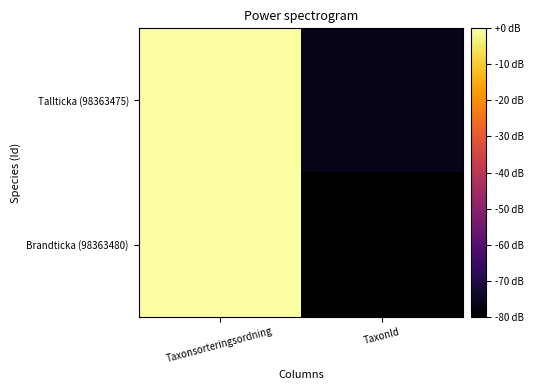

Reading right to left, extract all data points from this chart.

Tallticka (98363475): TaxonId=-76.3	Taxonsorteringsordning=-0.5
Brandticka (98363480): TaxonId=-80.0	Taxonsorteringsordning=0.0